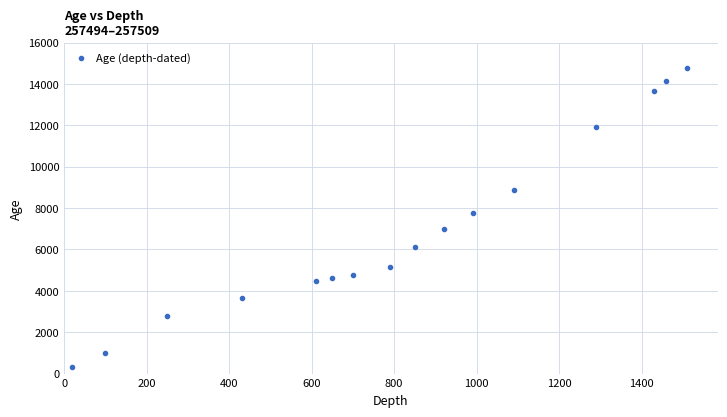

What Y value in the scatter plot is closest to 7528?

7756.1